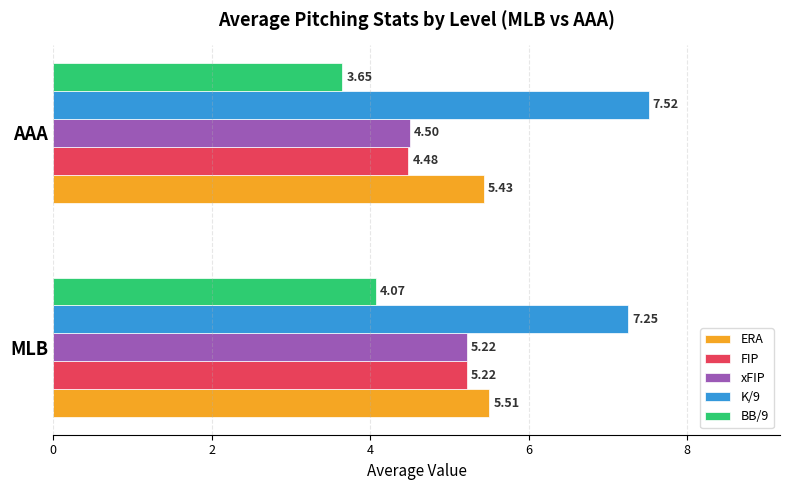

What are all the series names shown in the legend?

ERA, FIP, xFIP, K/9, BB/9